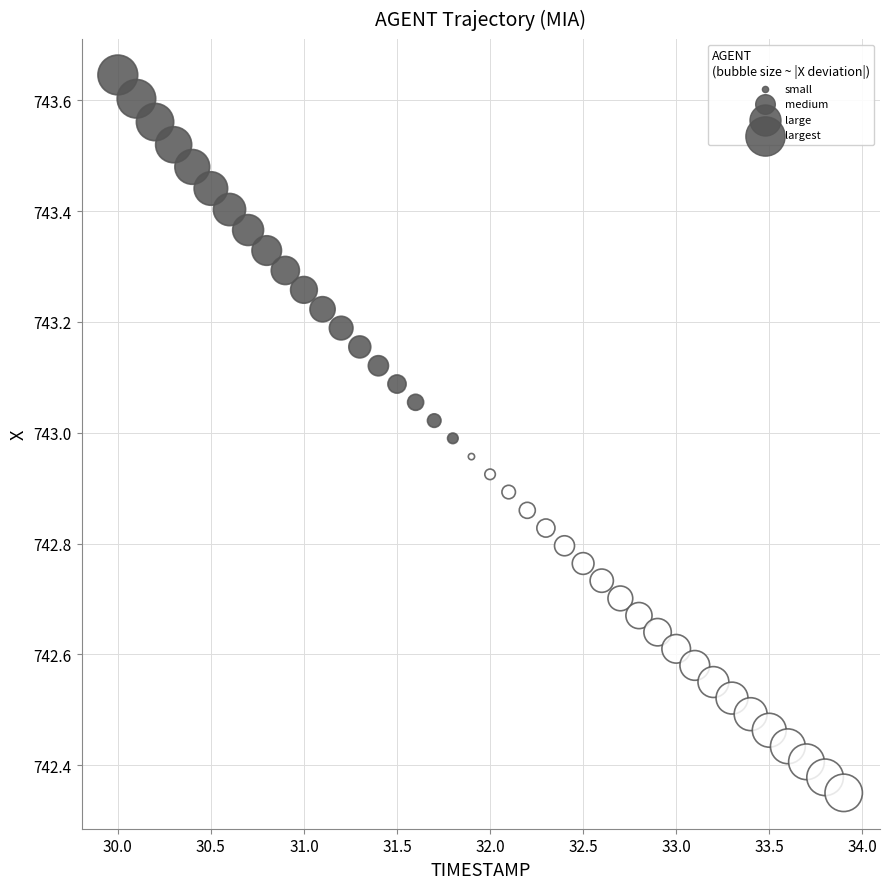

What is the range of X values (max minus min)?

3.9